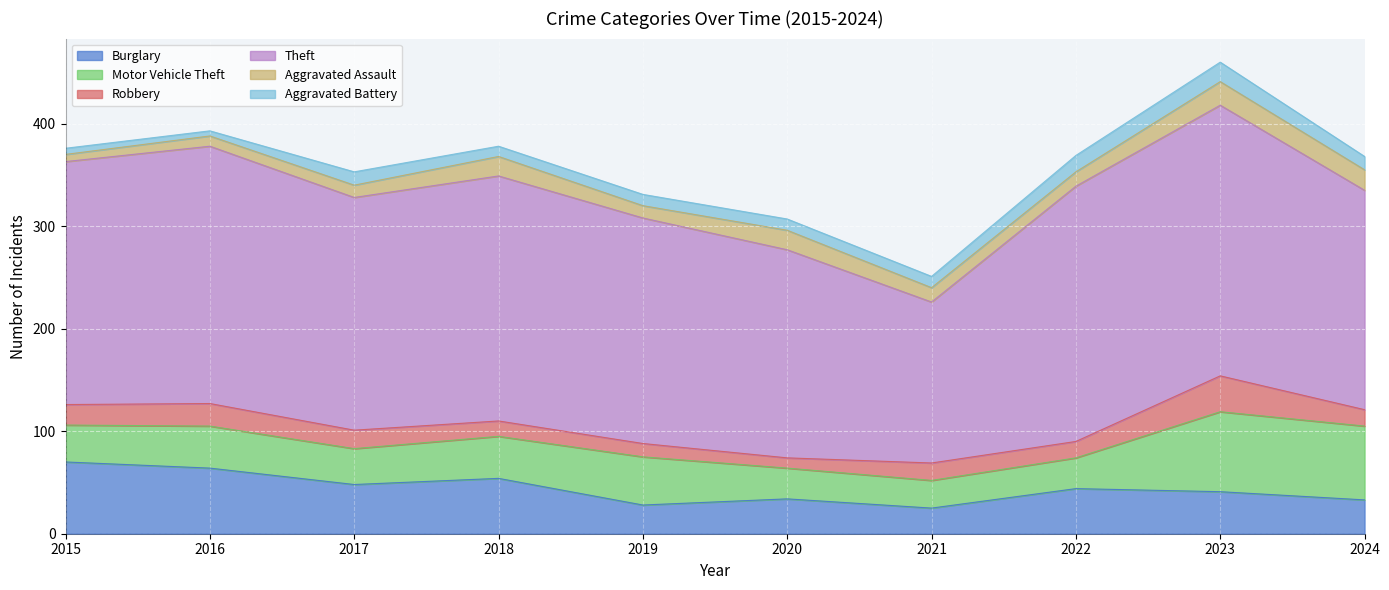

Reading left to right, transcribe all the data shown in this chart.

Burglary: 2015=70	2016=64	2017=48	2018=54	2019=28	2020=34	2021=25	2022=44	2023=41	2024=33
Motor Vehicle Theft: 2015=36	2016=41	2017=35	2018=41	2019=47	2020=30	2021=27	2022=30	2023=78	2024=72
Robbery: 2015=20	2016=22	2017=18	2018=15	2019=13	2020=10	2021=17	2022=16	2023=35	2024=16
Theft: 2015=237	2016=251	2017=227	2018=239	2019=220	2020=203	2021=157	2022=249	2023=264	2024=214
Aggravated Assault: 2015=7	2016=10	2017=12	2018=19	2019=12	2020=19	2021=14	2022=14	2023=23	2024=20
Aggravated Battery: 2015=6	2016=5	2017=13	2018=10	2019=11	2020=11	2021=11	2022=16	2023=19	2024=13